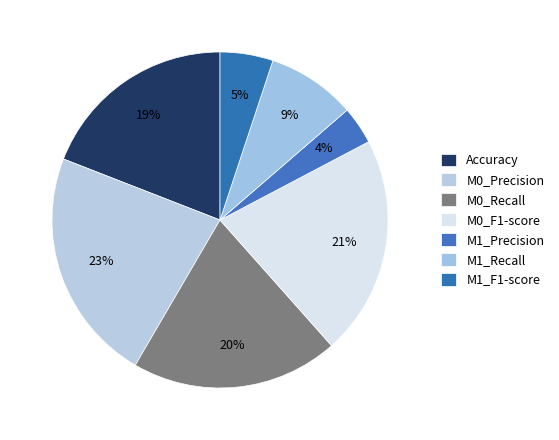

What percentage do M0_Precision and M0_Recall together represent?

42.5%